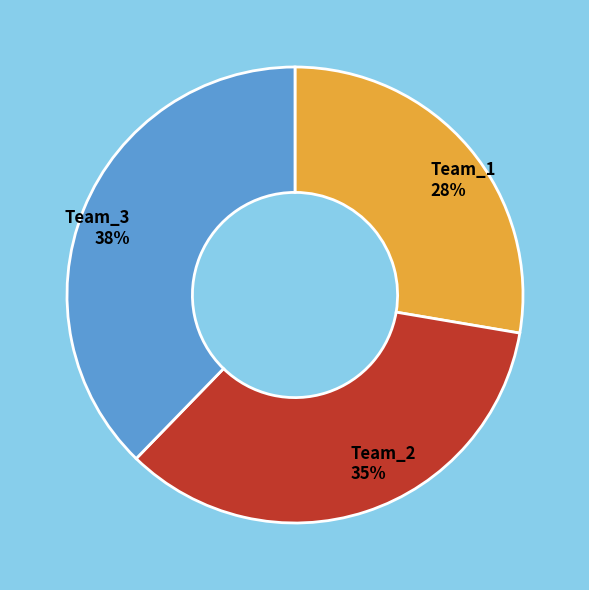

Do Team_3 38% and Team_1 28% together represent more than half of the pie?

Yes